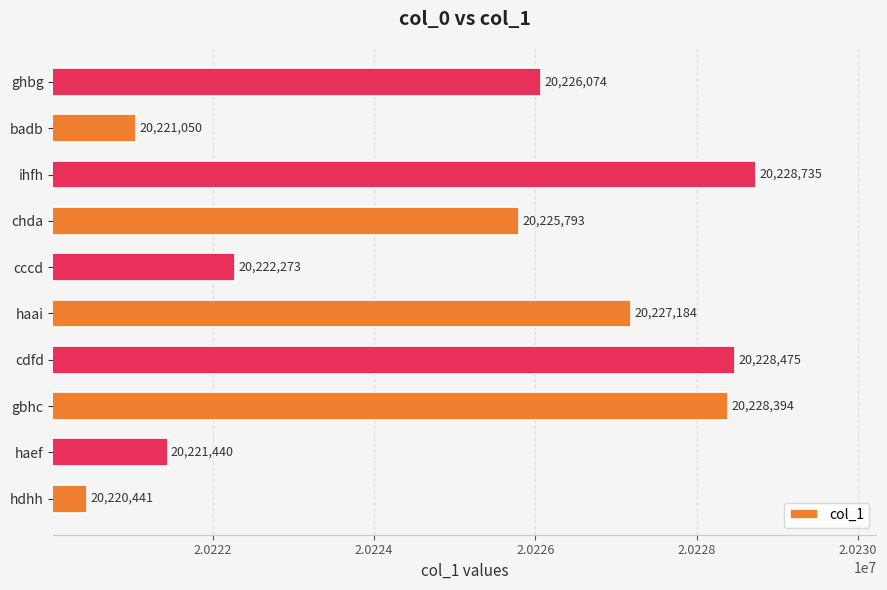

What is the sum of all values?

202249859